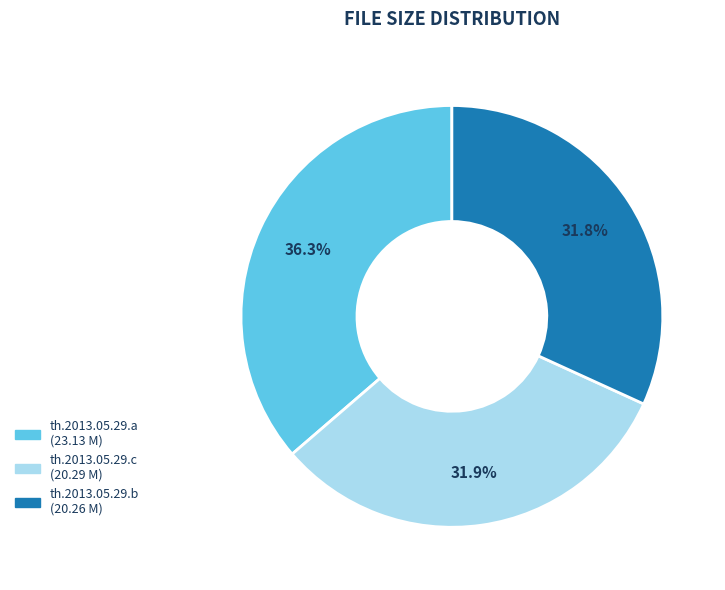

Is there any slice that represents more than half of the pie?

No